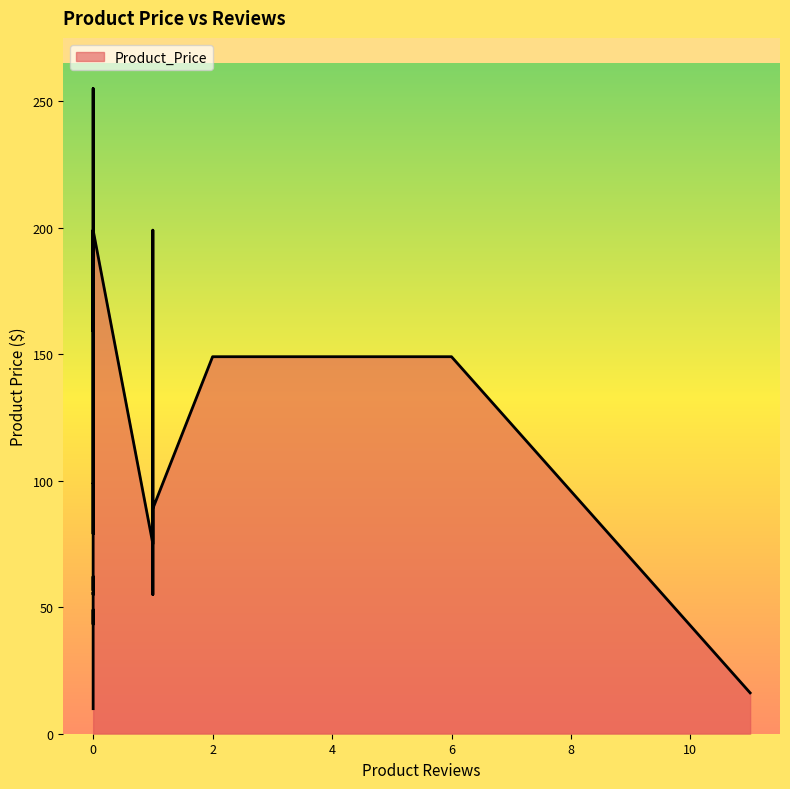

What is the minimum value shown in the chart?

9.9